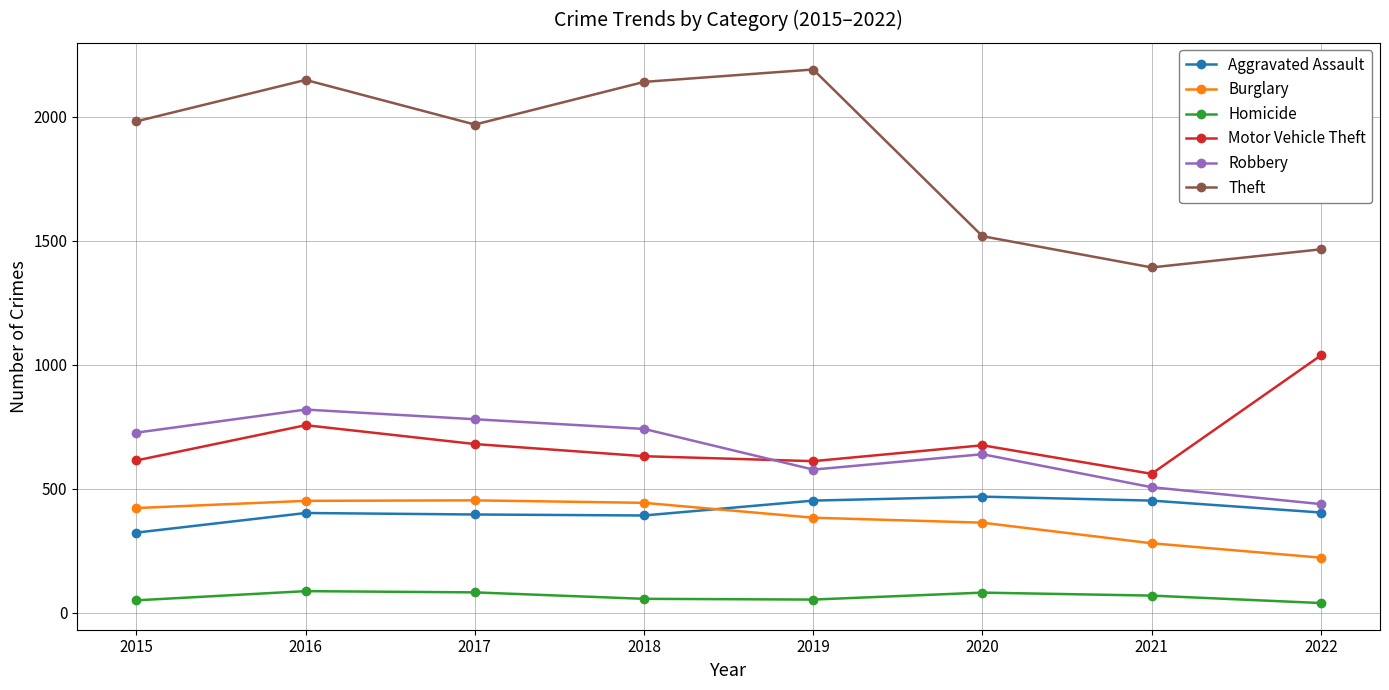

What is the highest value of the Homicide series?

87